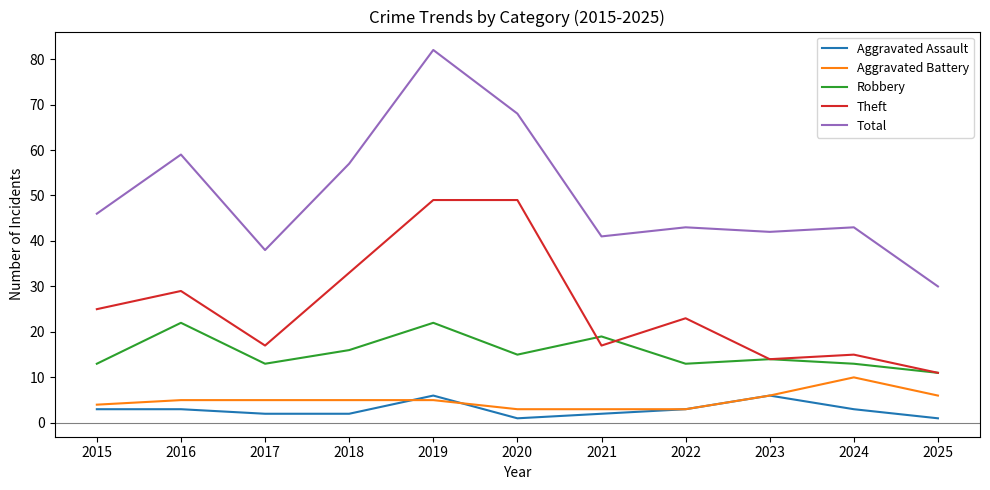

Does the chart have visible grid lines?

No